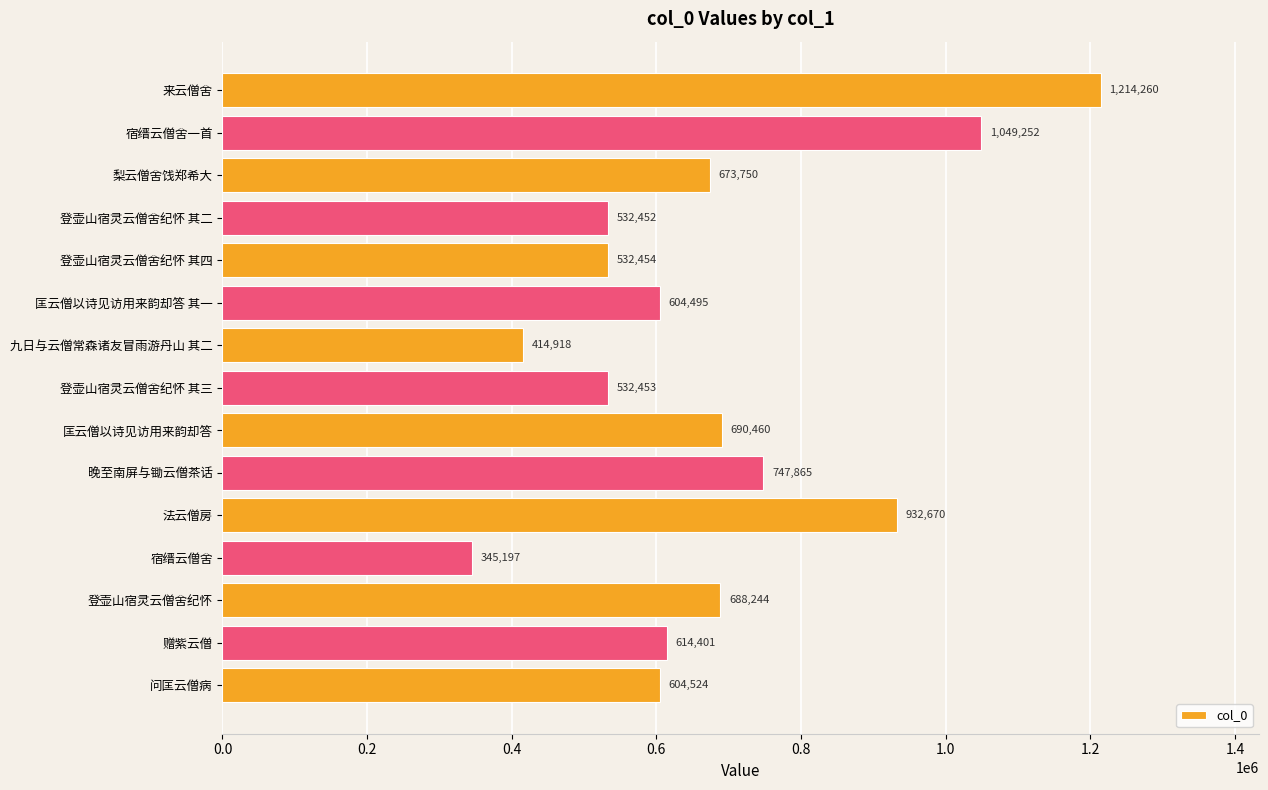

The value at 匡云僧以诗见访用来韵却答 is 1218763. True or false?

False